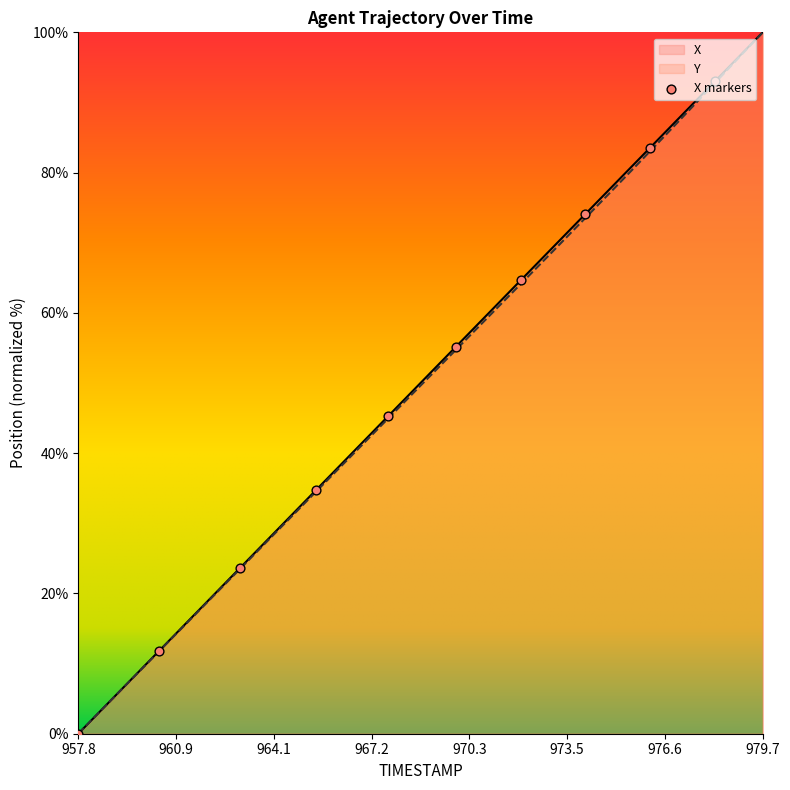

Which series reaches the minimum Y coordinate?

X